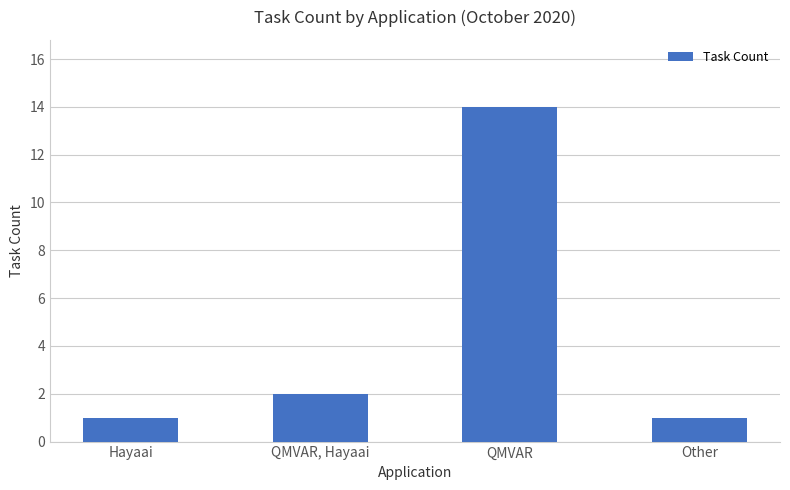

Which category has the highest value across all series?

QMVAR